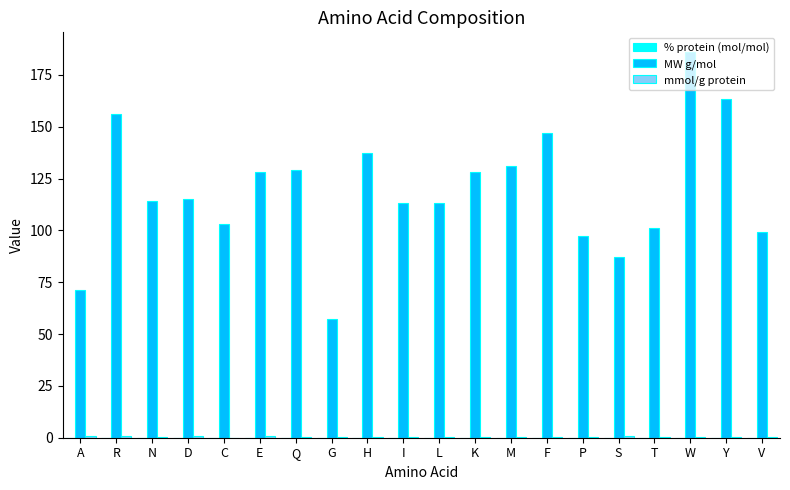

Which series changed the most between K and S?

MW g/mol